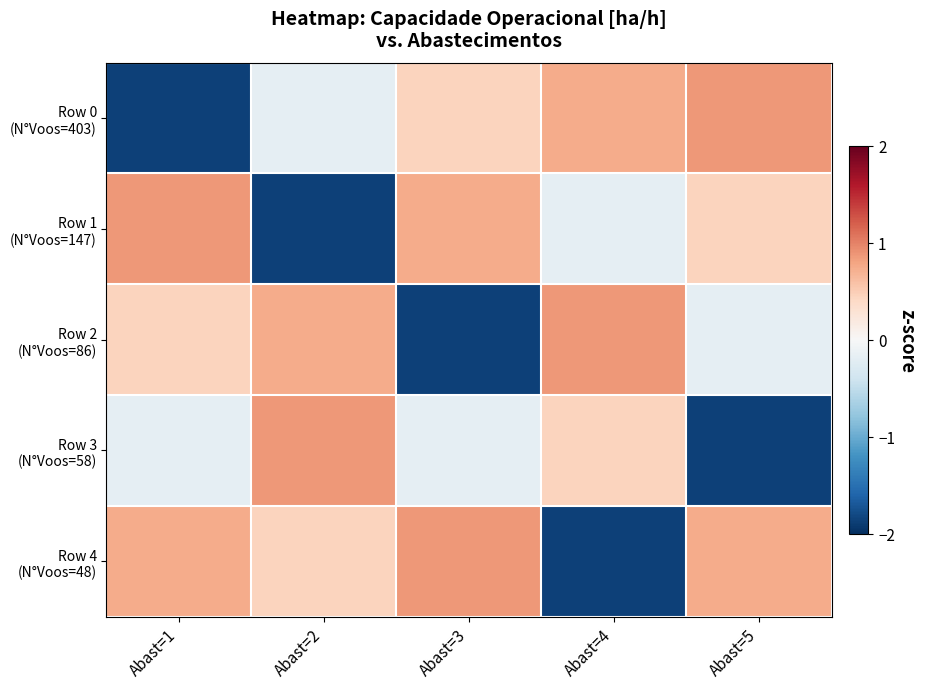

What is the smallest value displayed?

-1.9